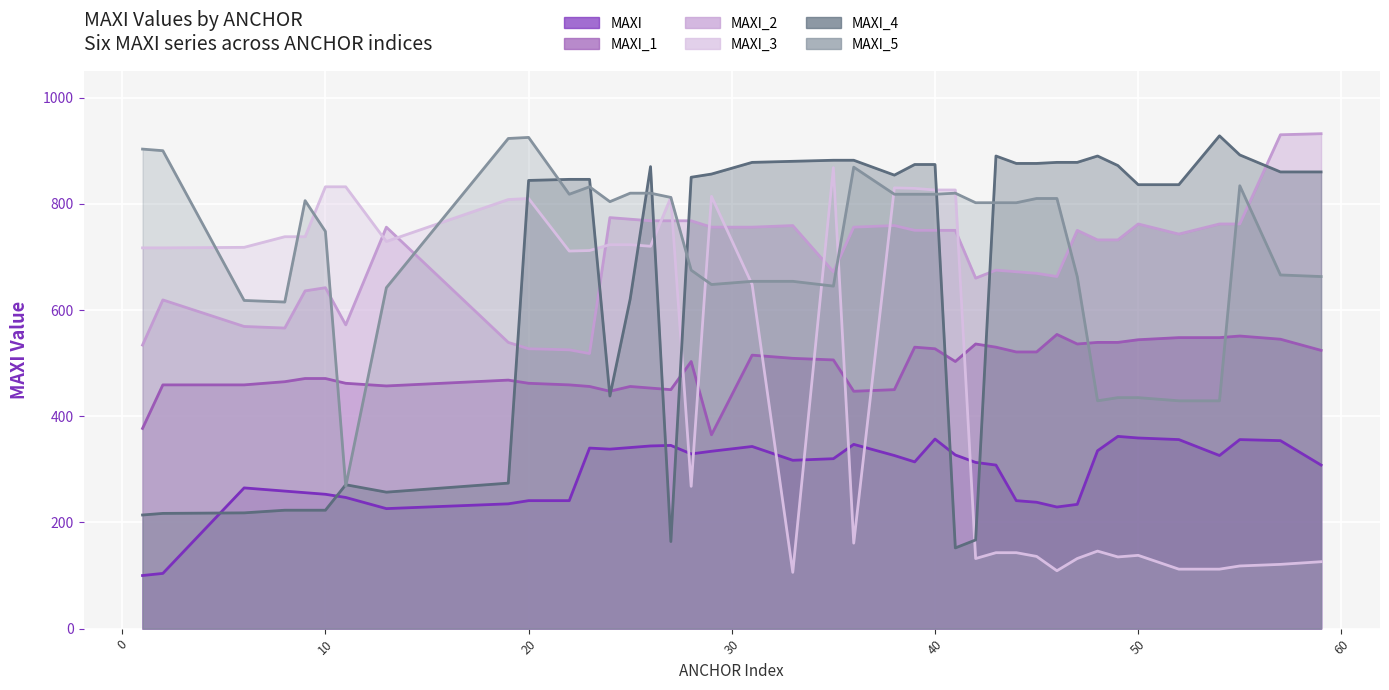

In MAXI_3 line, how many points are lower than both neighbors (excluding endpoints)?

9